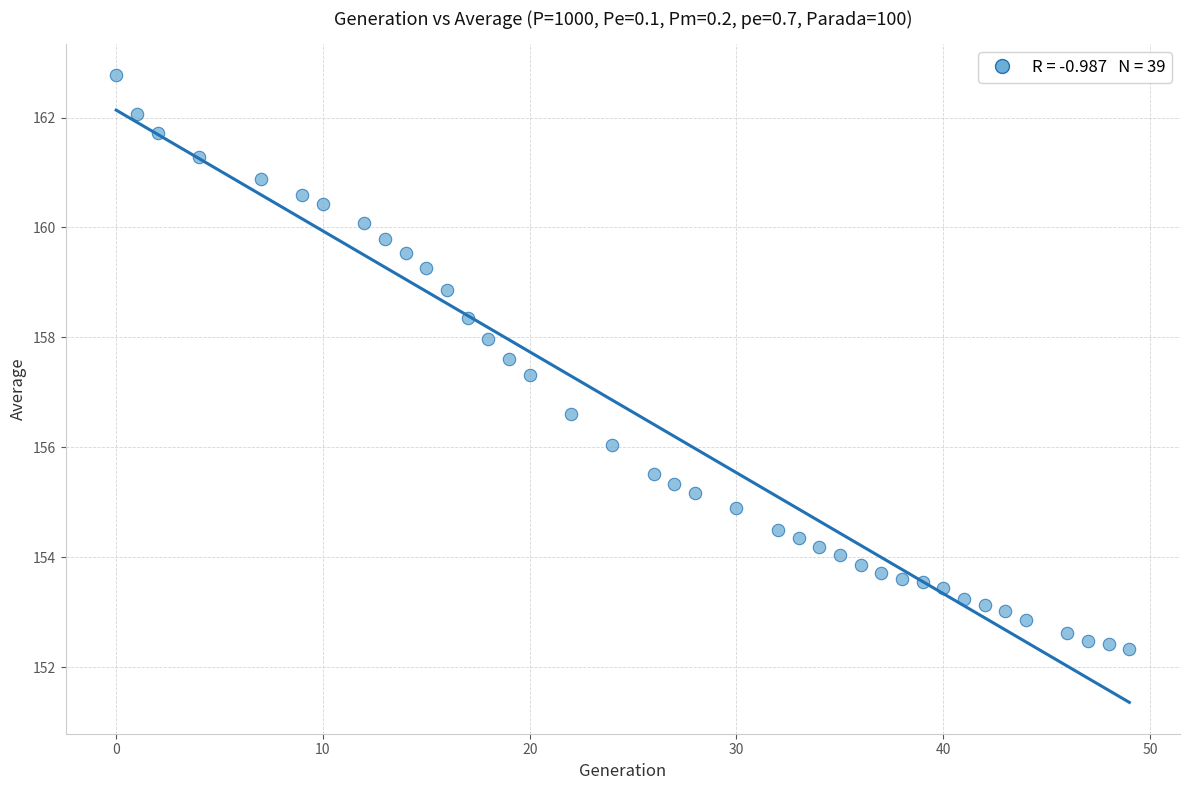

What is the range of X values (max minus min)?

49.0